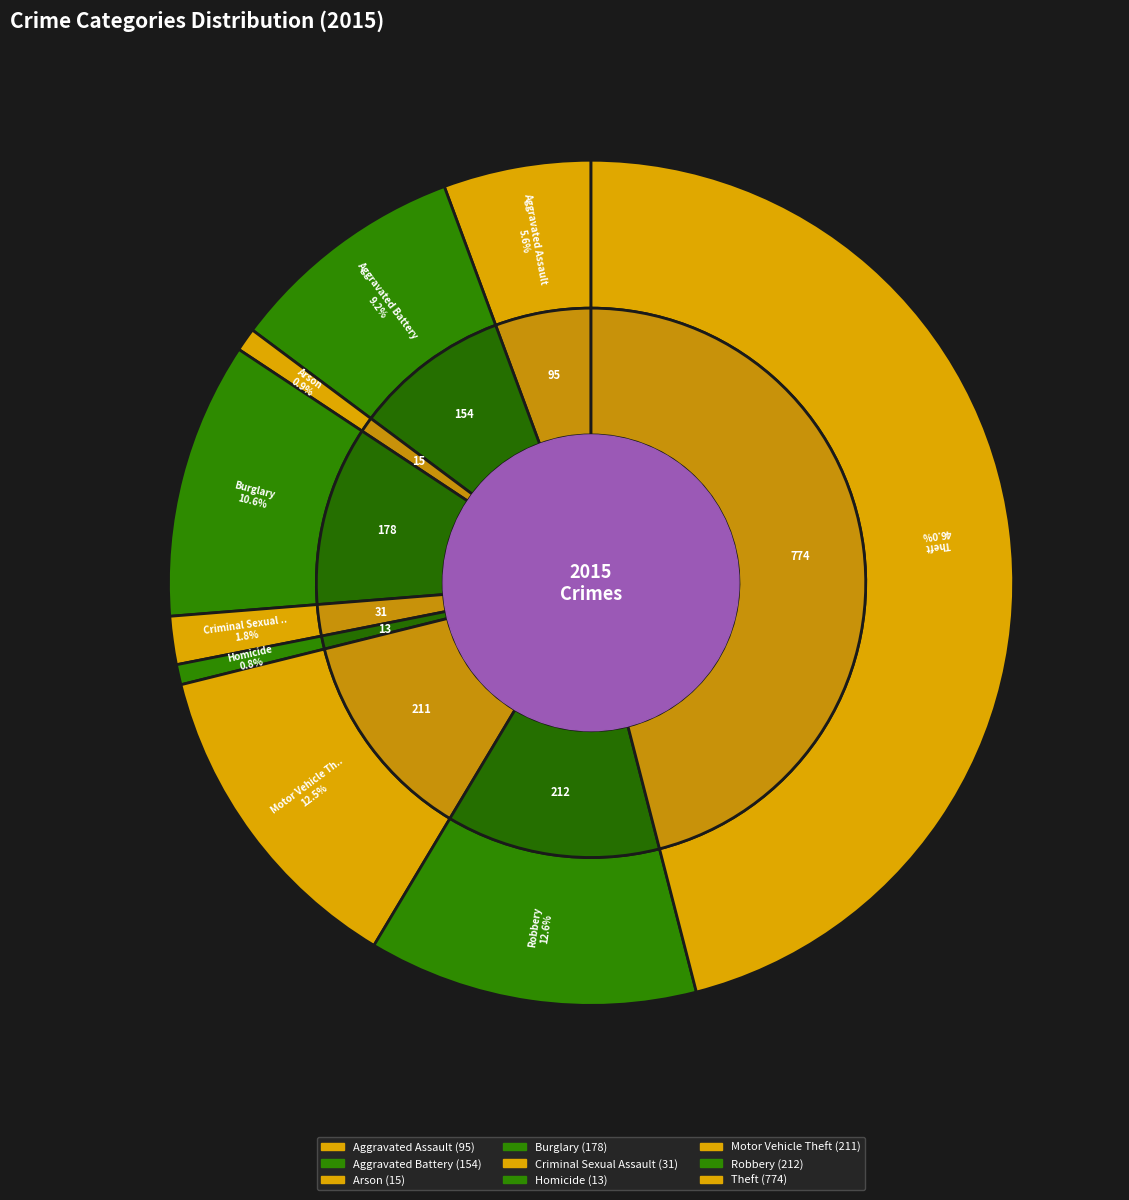

How many slices are in this pie chart?

9